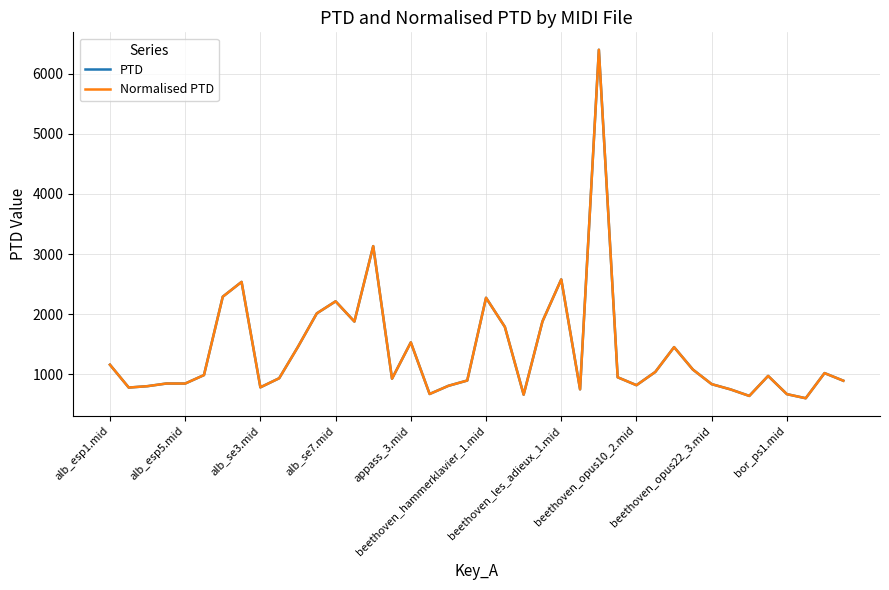

Does the chart display data point markers on the line(s)?

No